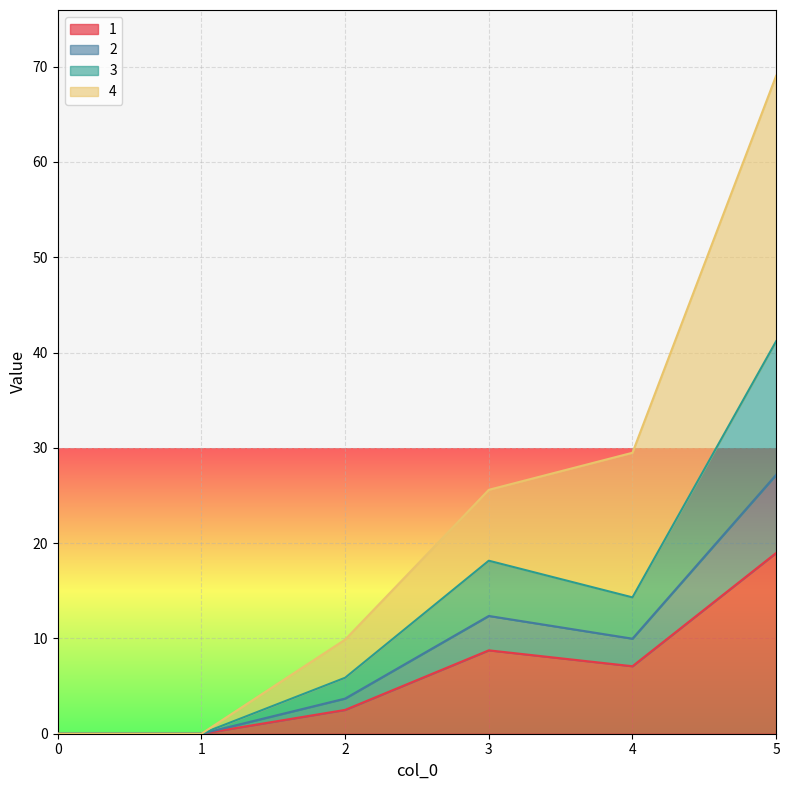

What is the total value across all series at 2?

9.9